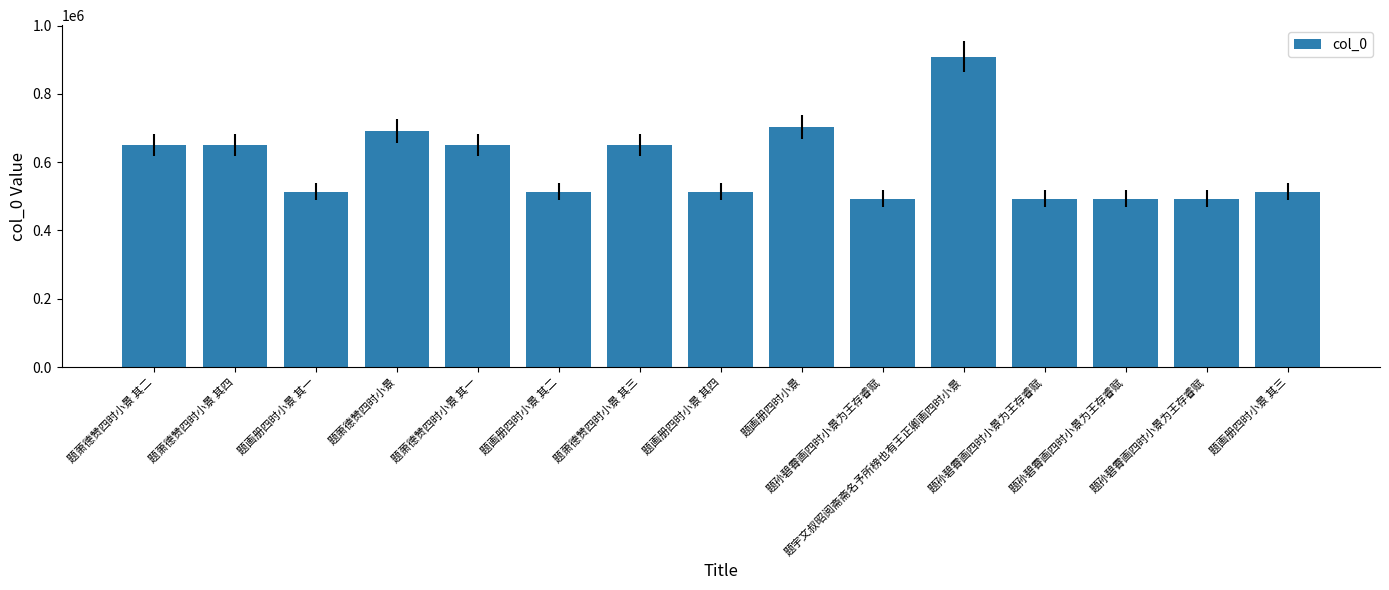

Rank the categories by value from lowest to highest.

题孙碧霄画四时小景为王存睿赋, 题孙碧霄画四时小景为王存睿赋, 题孙碧霄画四时小景为王存睿赋, 题孙碧霄画四时小景为王存睿赋, 题画册四时小景 其一, 题画册四时小景 其二, 题画册四时小景 其三, 题画册四时小景 其四, 题萧德赞四时小景 其一, 题萧德赞四时小景 其二, 题萧德赞四时小景 其三, 题萧德赞四时小景 其四, 题萧德赞四时小景, 题画册四时小景, 题宇文叔昭阅斋斋名予所榜也有王正卿画四时小景